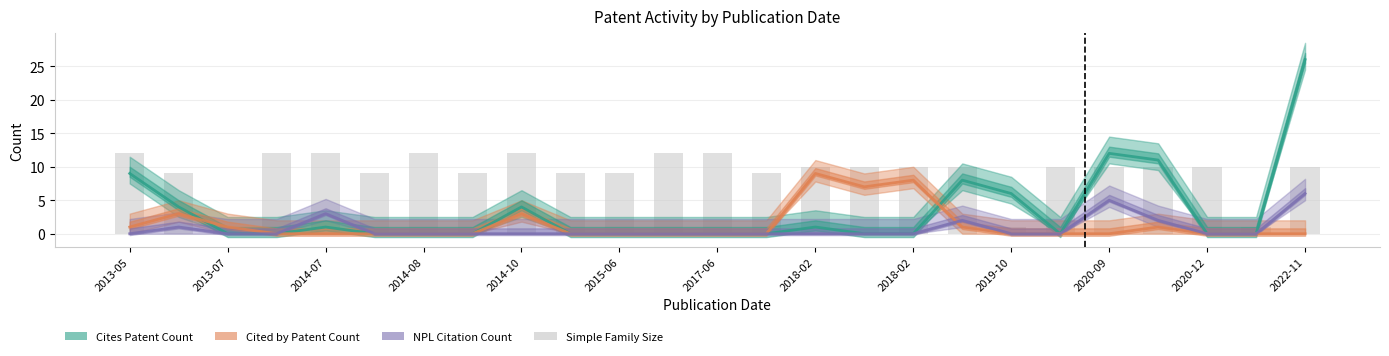

Which series has the largest total across all categories?

Simple Family Size